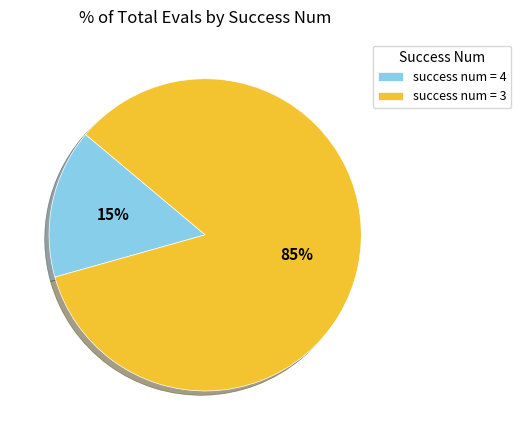

What percentage is the success num = 4 slice, to the nearest percent?

15%